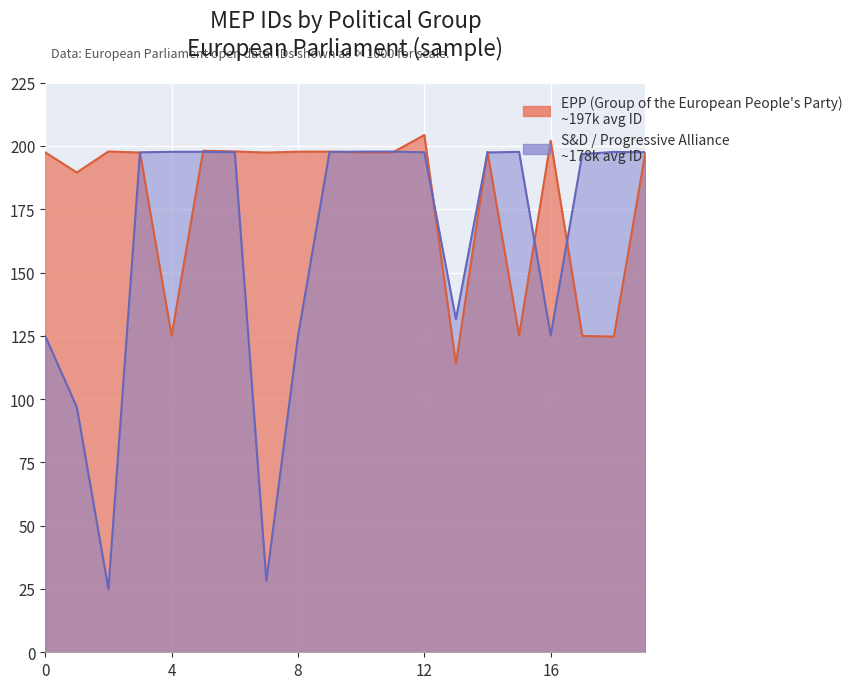

Rank the categories by EPP (Group of the European People's Party) value from lowest to highest.

13, 18, 17, 4, 15, 1, 7, 3, 11, 10, 0, 19, 14, 8, 9, 2, 6, 5, 16, 12